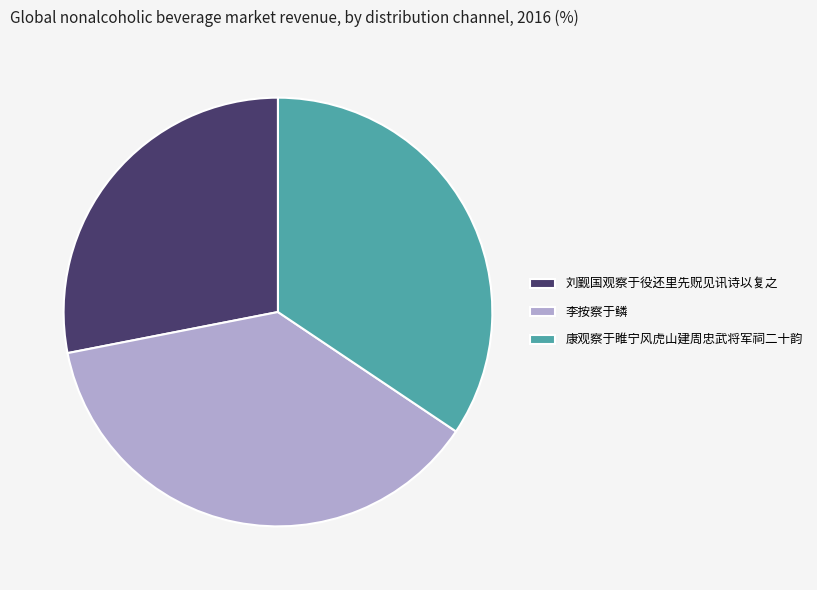

Do 刘觐国观察于役还里先贶见讯诗以复之 and 康观察于睢宁风虎山建周忠武将军祠二十韵 together represent more than half of the pie?

Yes